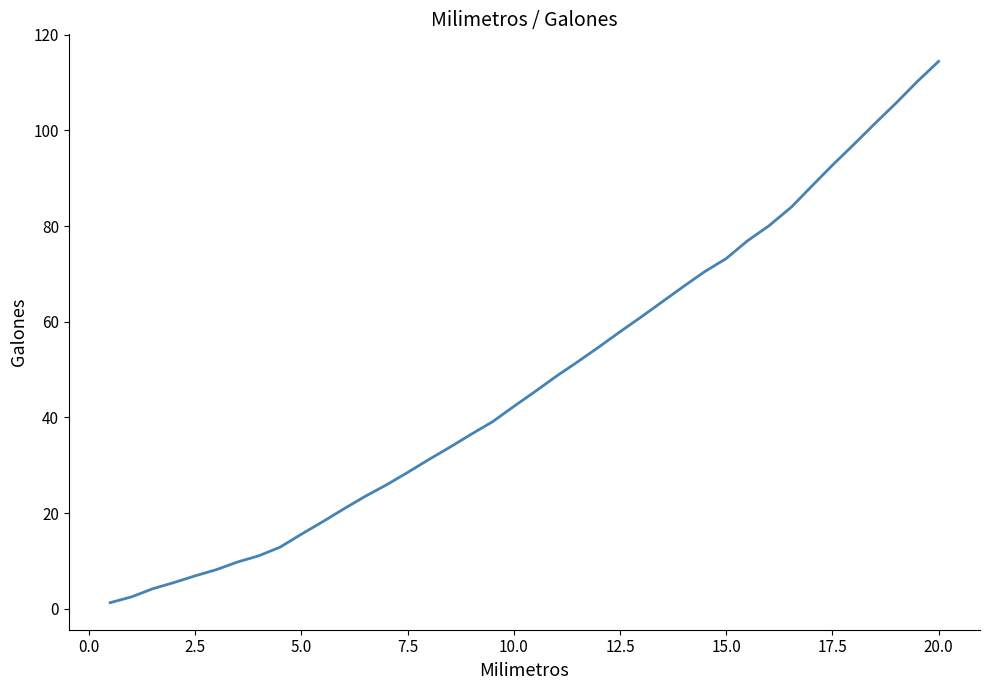

What is the difference between the second highest and minimum values?

108.9